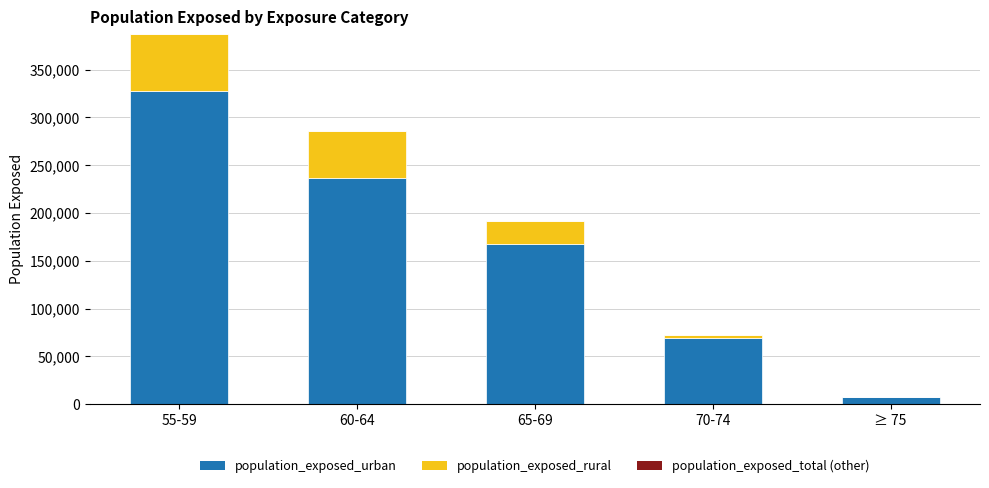

At which label does population_exposed_urban reach its peak?

55-59